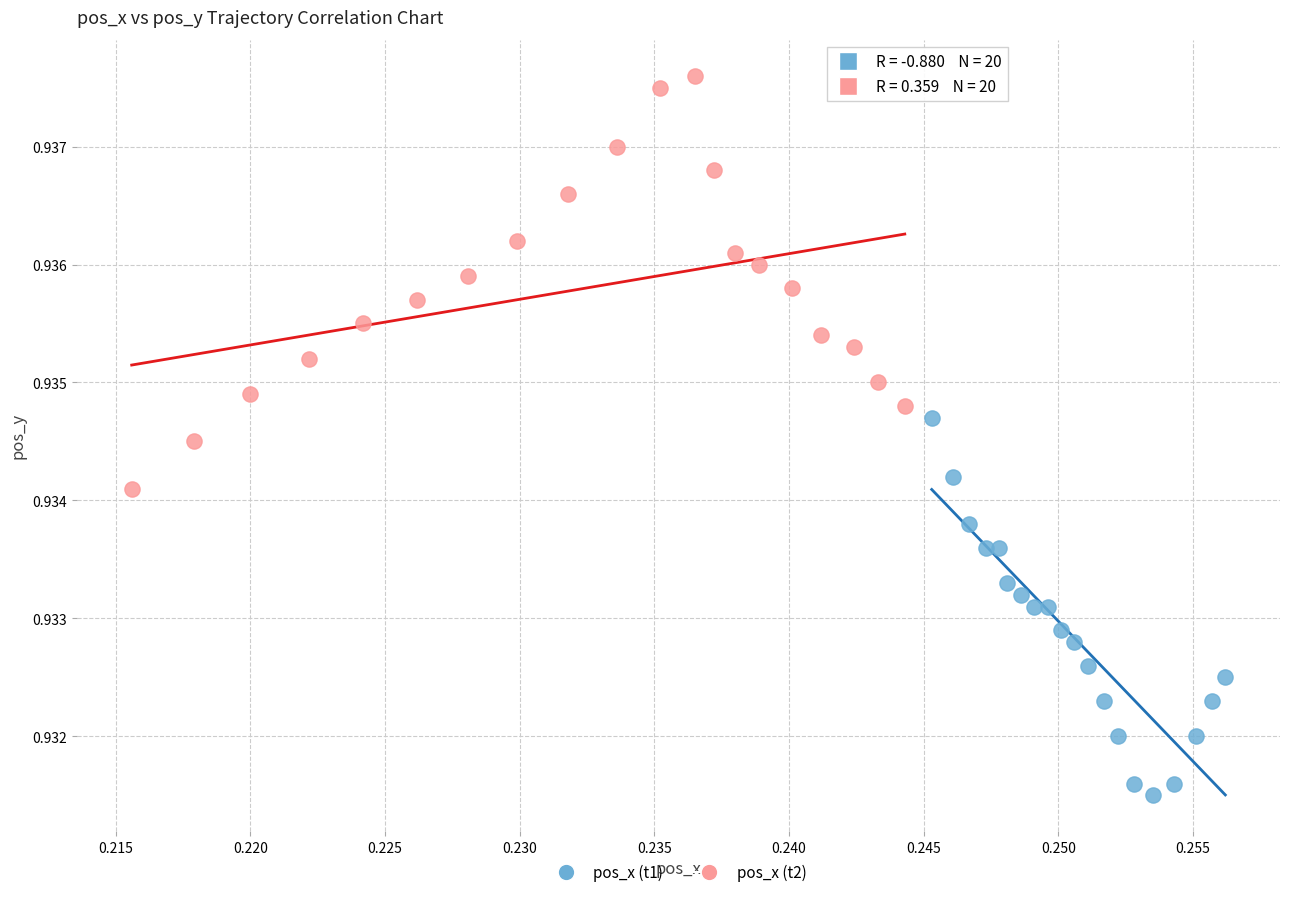

Which series has the widest spread of Y values?

pos_x (t2)